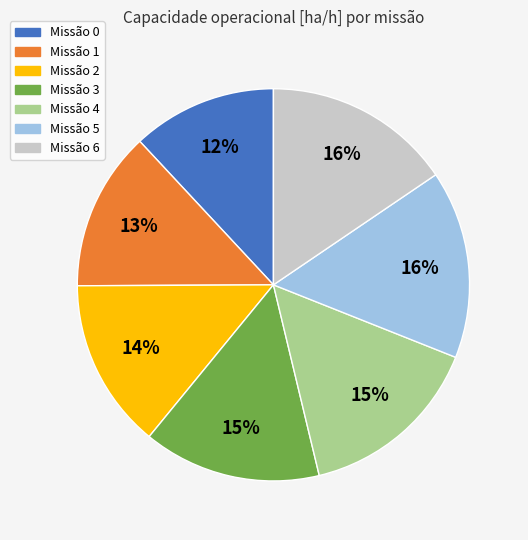

True or false: Missão 3 accounts for 15% of the total.

True